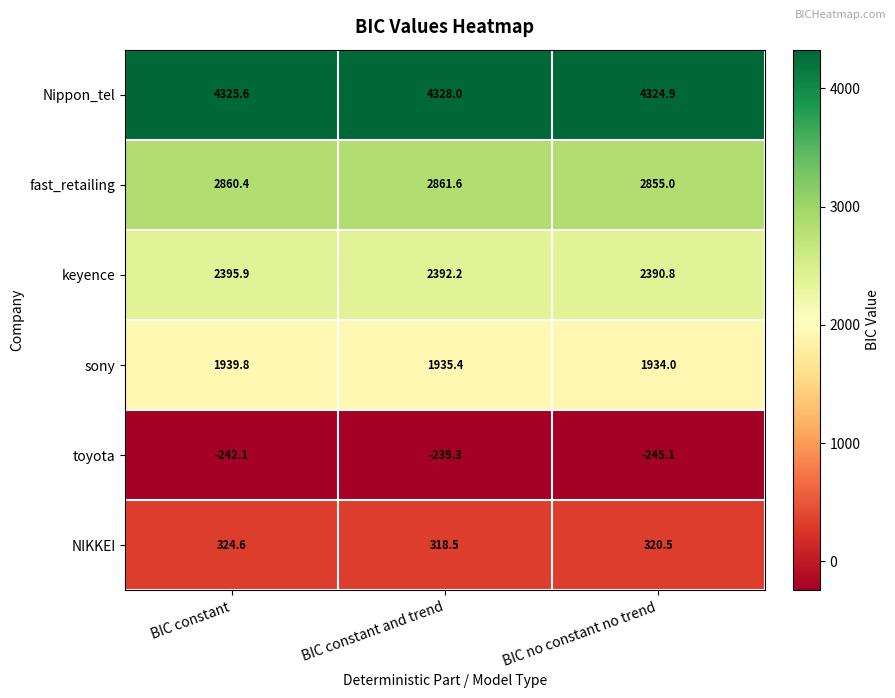

Rank the series by their maximum value, from highest to lowest.

Nippon_tel, fast_retailing, keyence, sony, NIKKEI, toyota